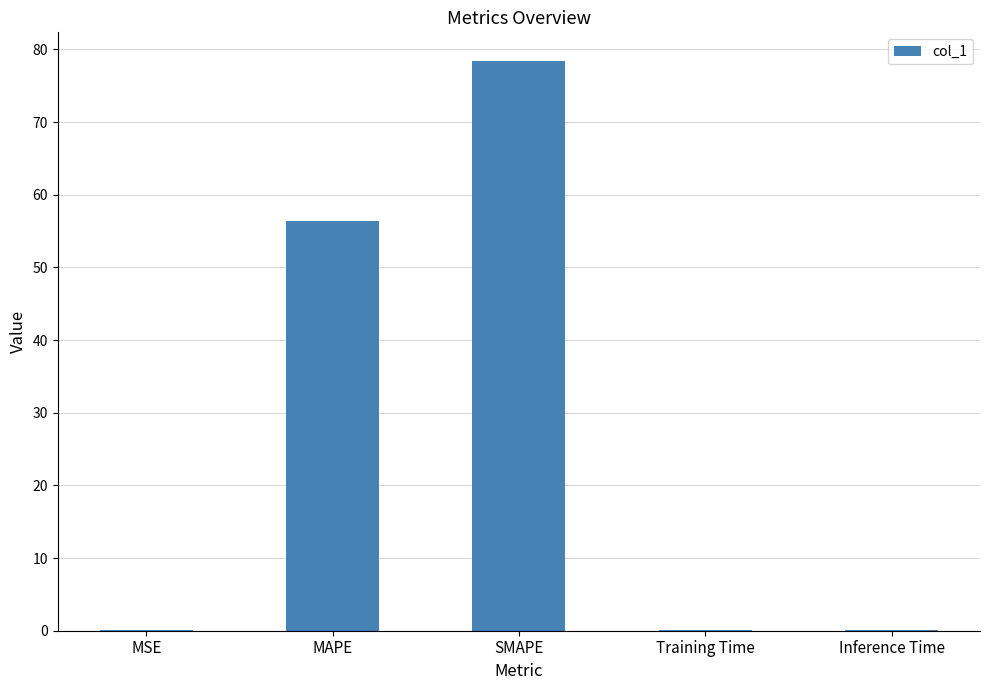

At which label is the value closest to 39?

MAPE